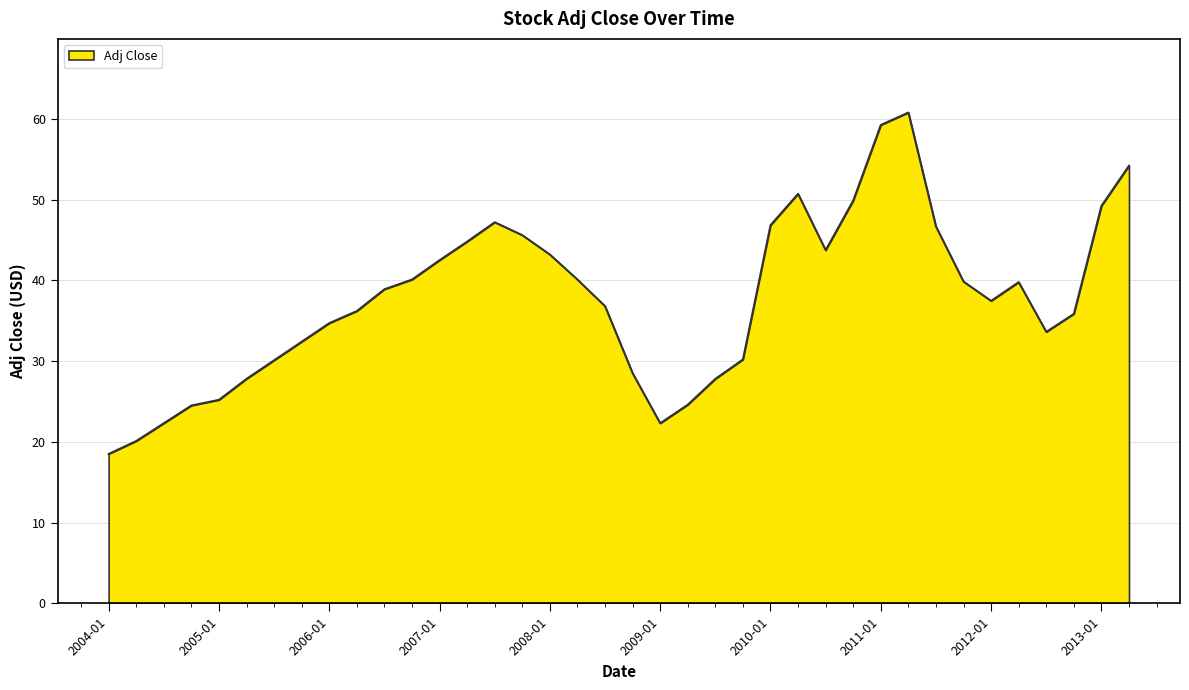

What is the maximum value shown in the chart?

60.8